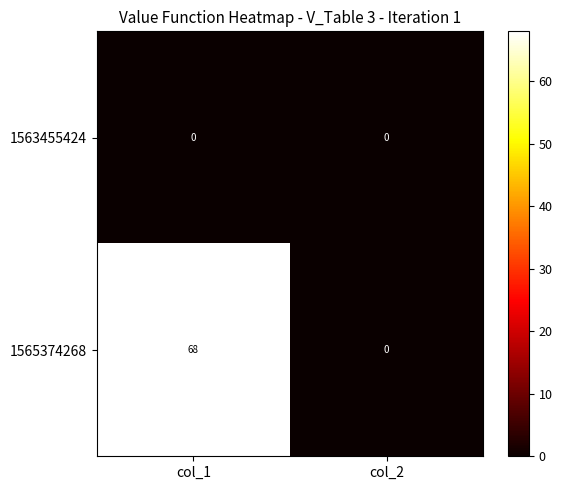

Which category has the highest value across all series?

col_1